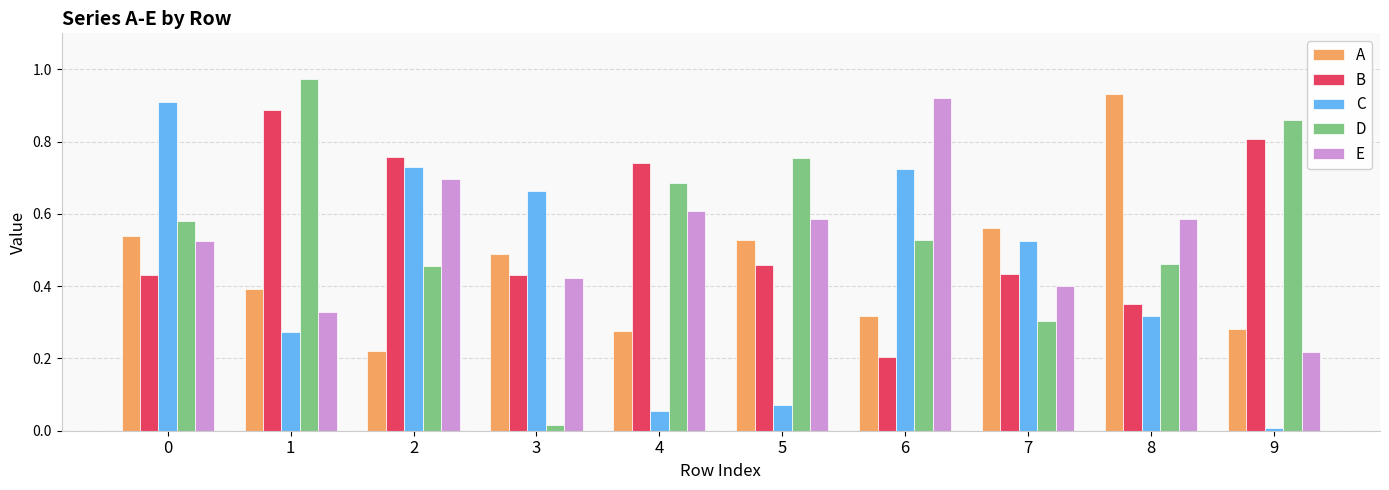

Which series has the largest range (max minus min)?

D